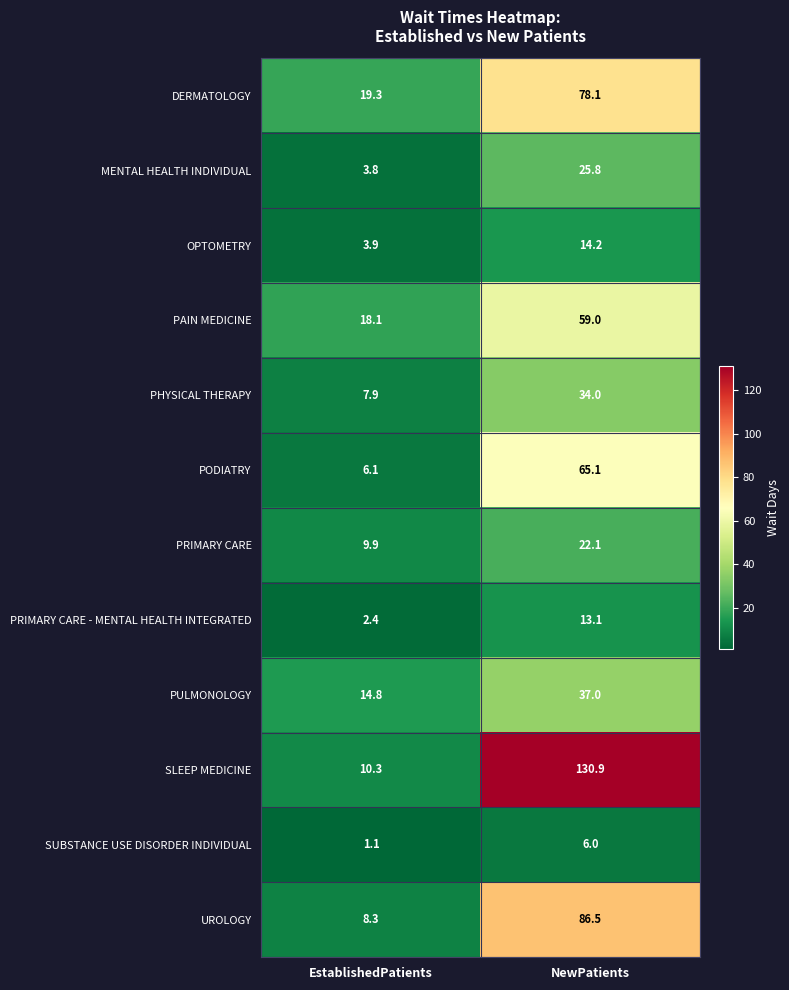

Between EstablishedPatients and NewPatients, which series saw the biggest shift?

SLEEP MEDICINE